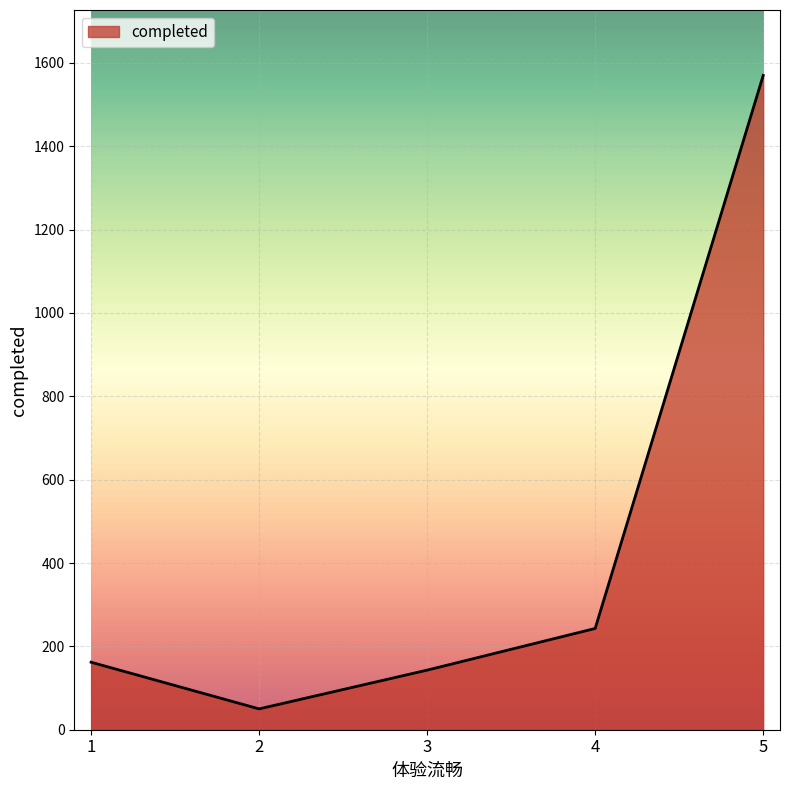

What is the average value?

434